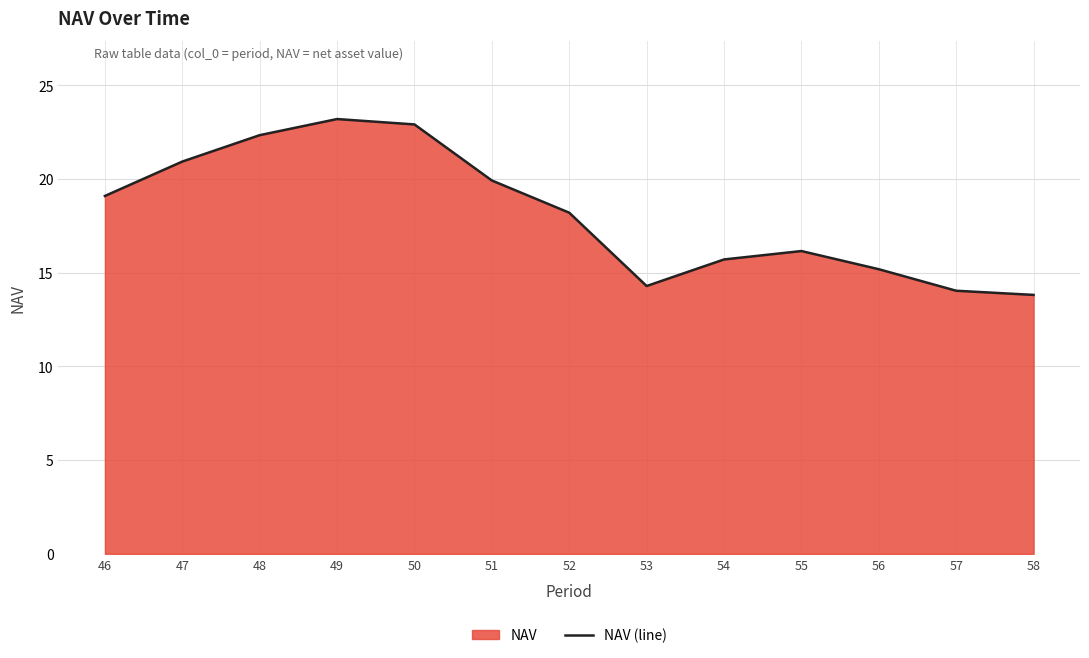

At which category does the data reach its first local valley?

53